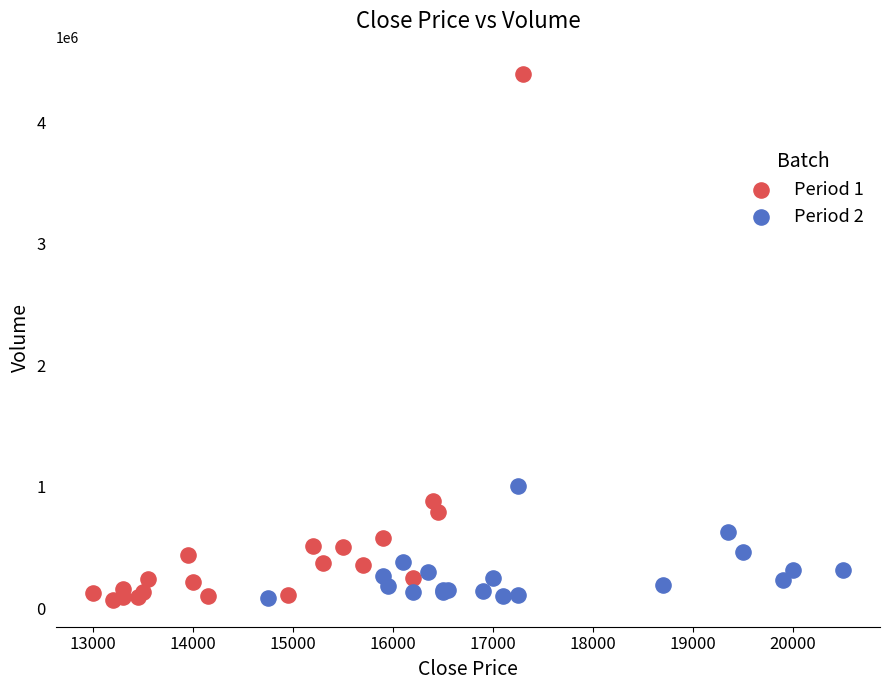

Which series reaches the maximum Y coordinate?

Period 1